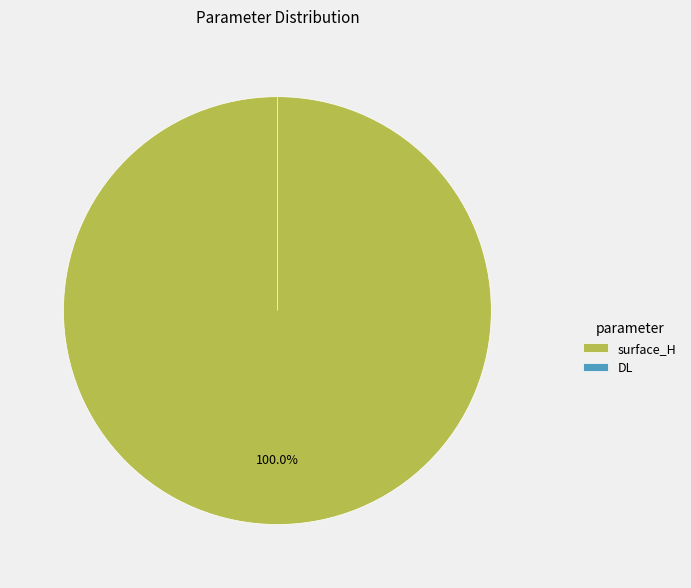

Does DL account for over 50% of the chart?

No